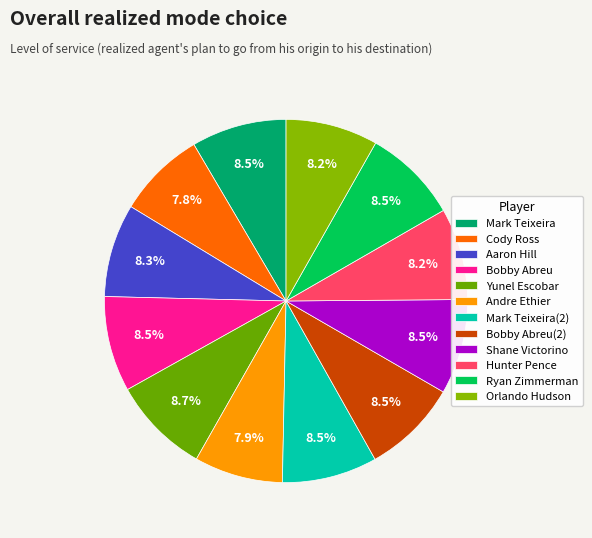

Count the number of slices in the pie.

12